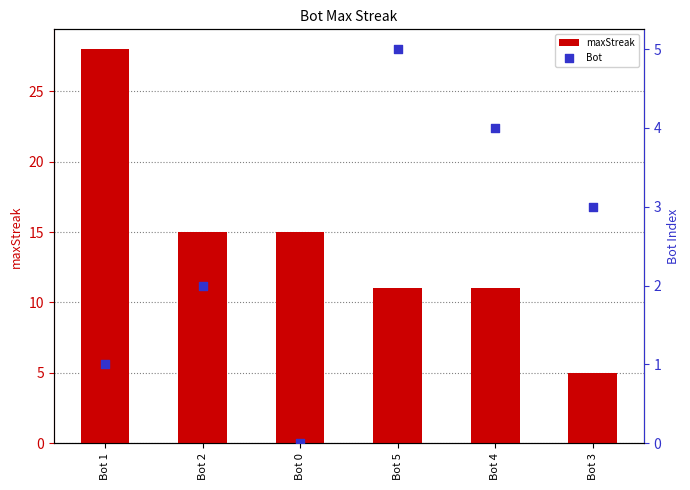

What are all the series names shown in the legend?

maxStreak, Bot